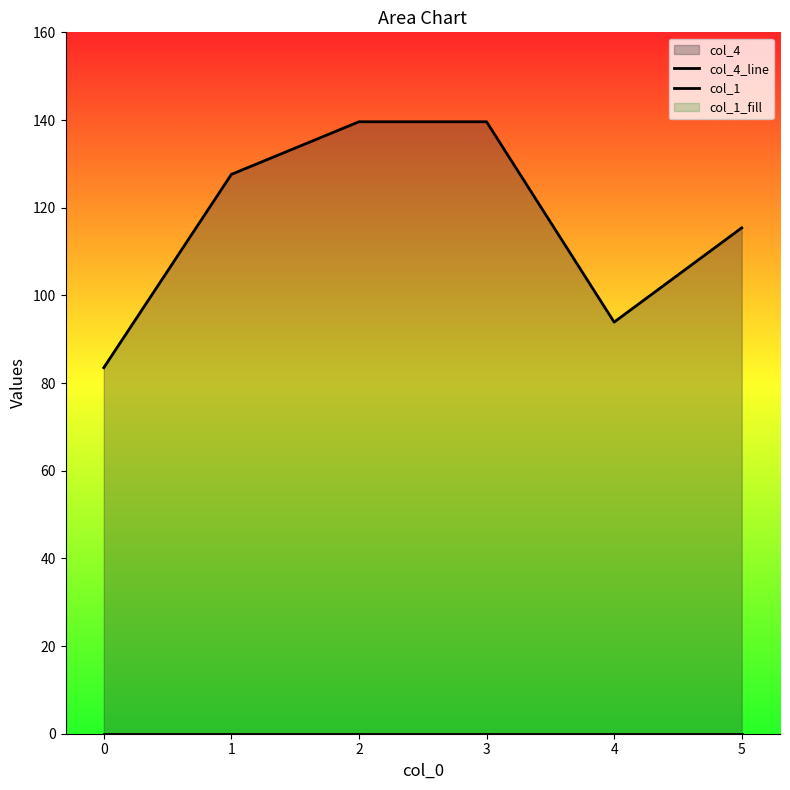

True or false: col_1 and col_4_line intersect in this chart.

False